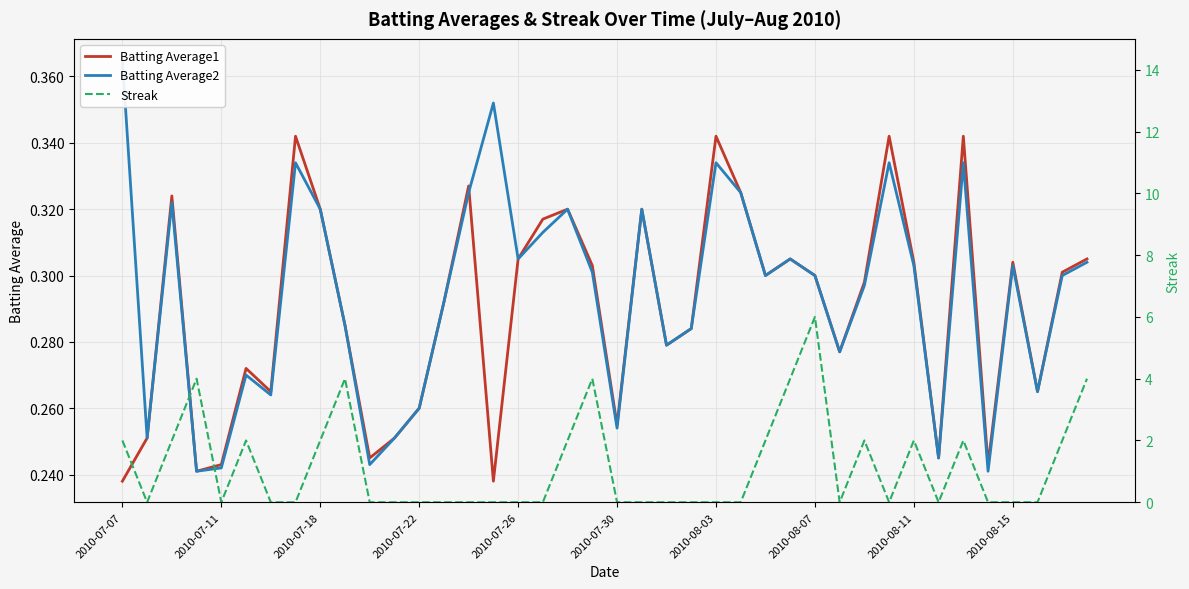

Which series has the largest range (max minus min)?

Streak